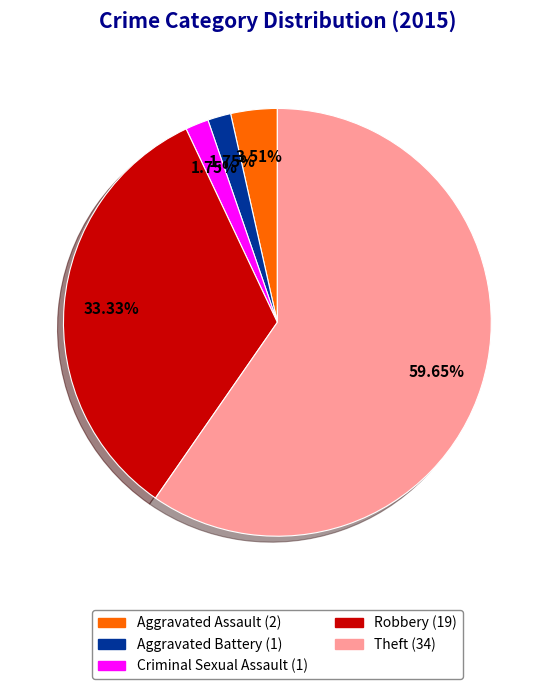

To the nearest percent, what percentage of the pie is Aggravated Battery?

2%